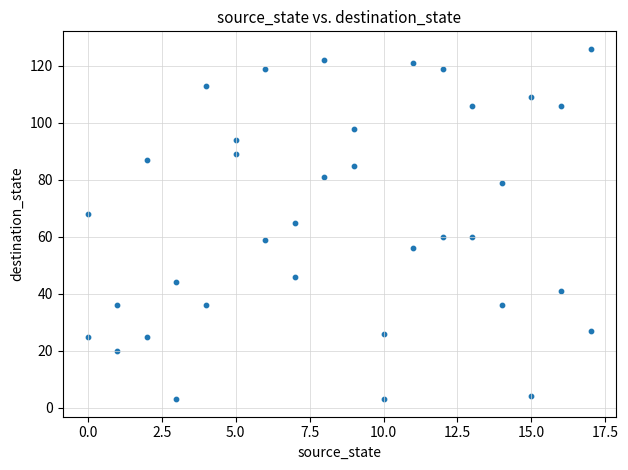

What is the range of X values (max minus min)?

17